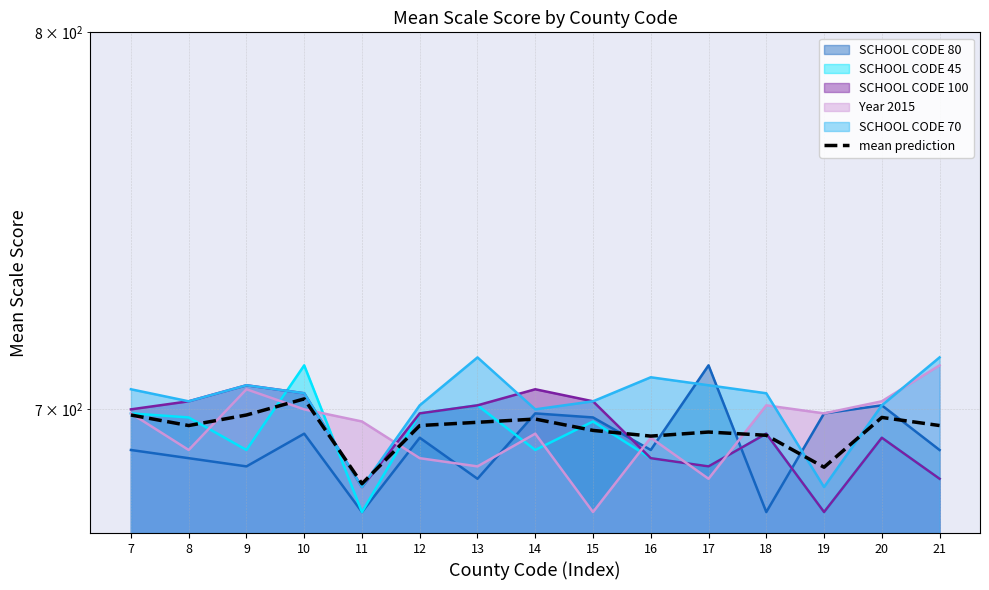

At which label does the data first exceed 696?

7